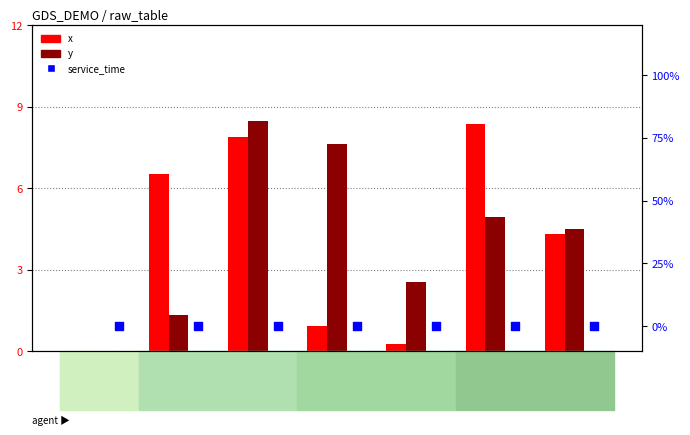

Which series has the largest total across all categories?

y